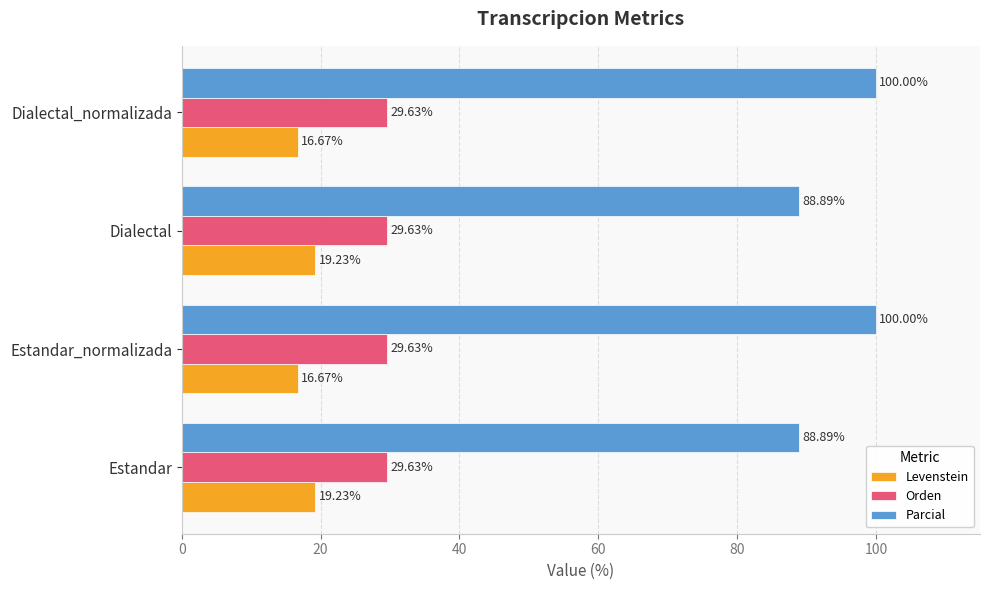

At how many categories does at least one series exceed 75?

4